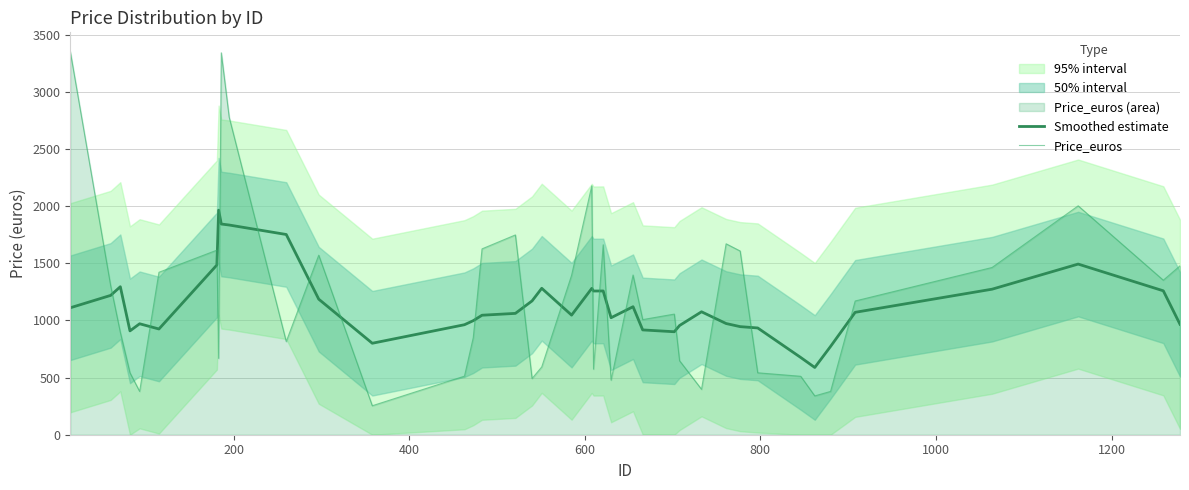

Which series ends up on top after the final intersection of Price_euros and Smoothed estimate?

Price_euros